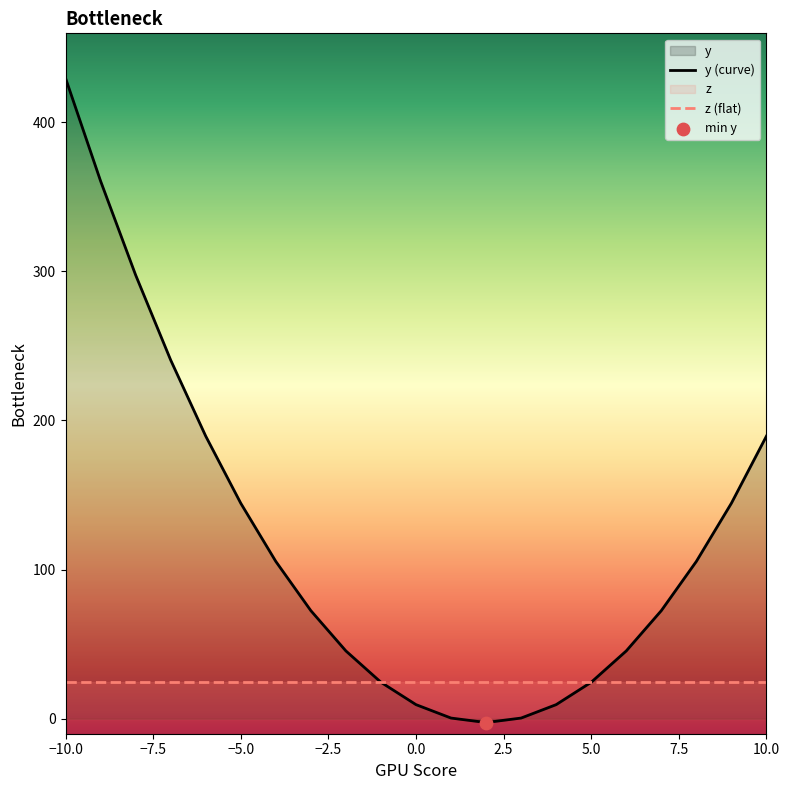

At which category is the sum across all series the highest?

−10.0